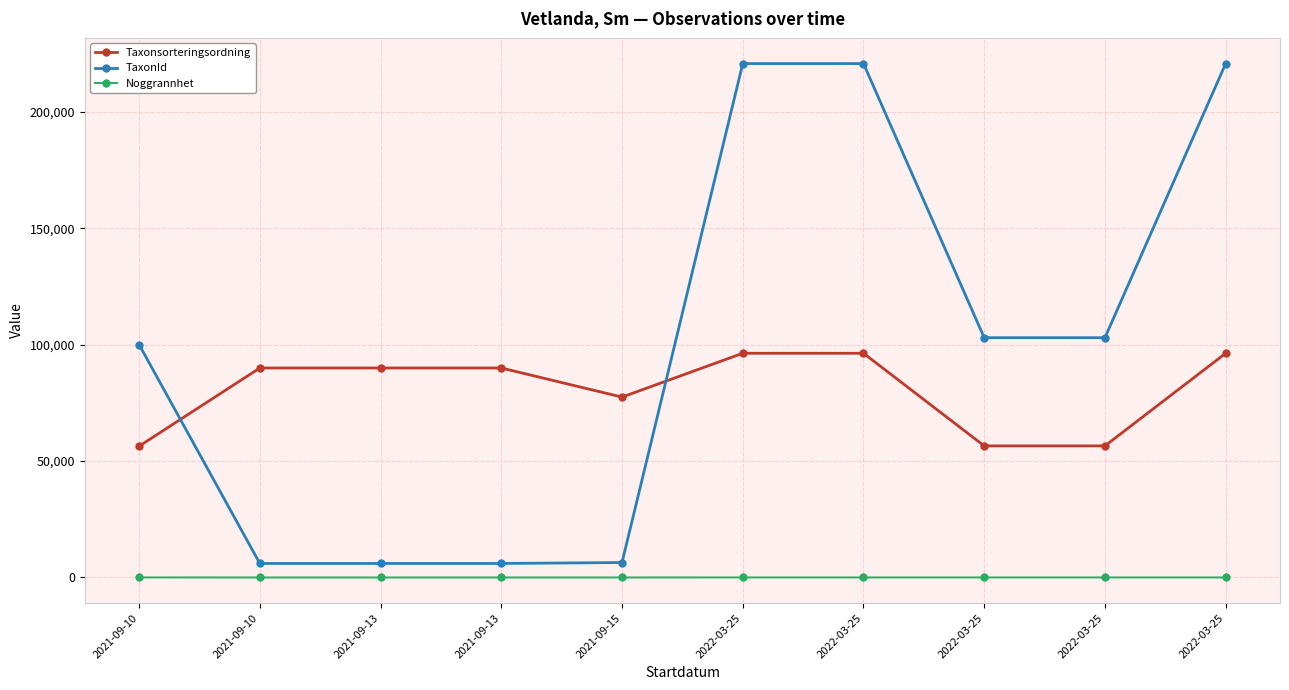

At which category does the chart reach its peak across all series?

2022-03-25